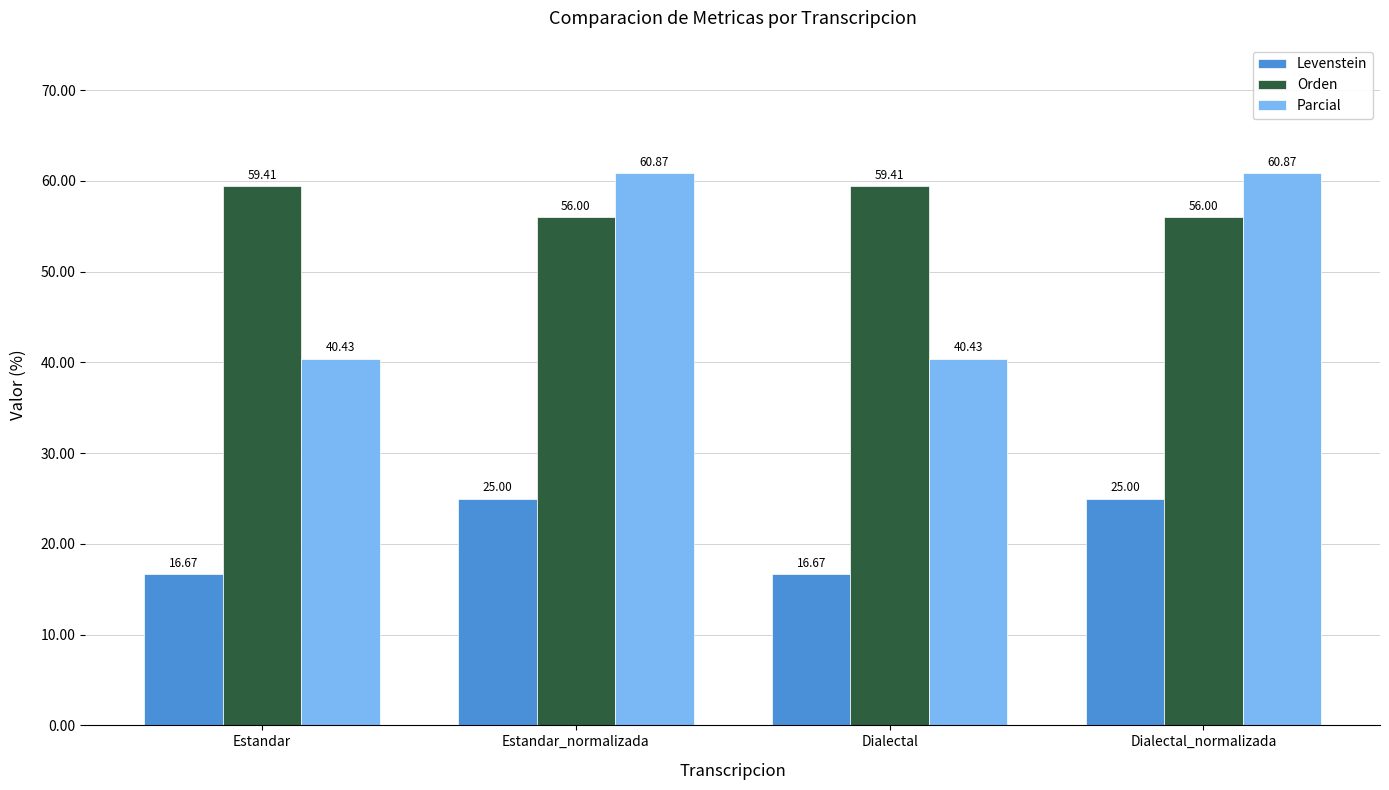

How many values in the Levenstein series are below 25?

2